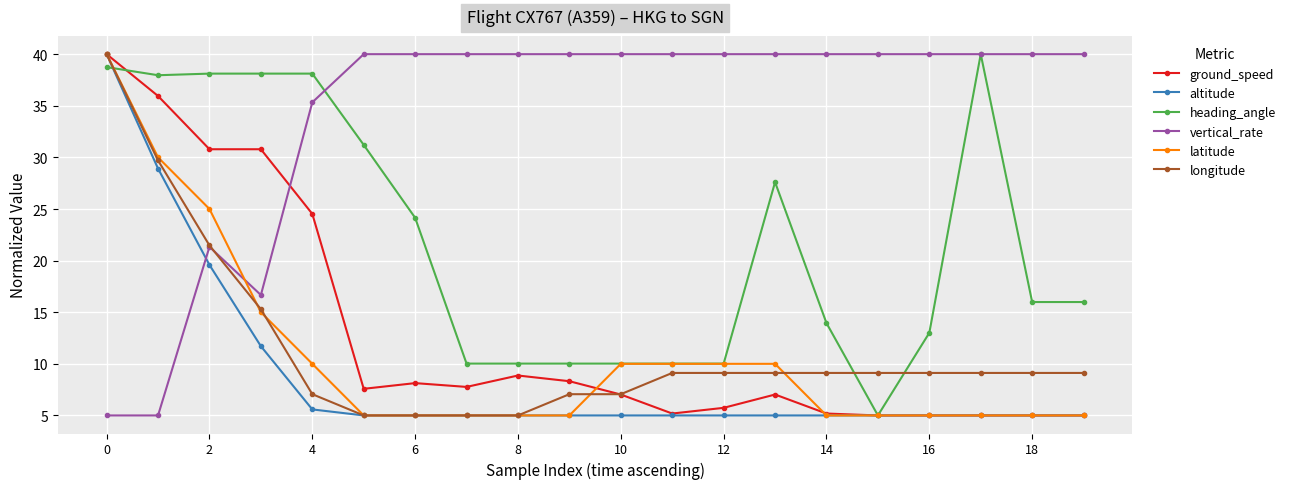

What is the maximum value shown in the chart?

40.0